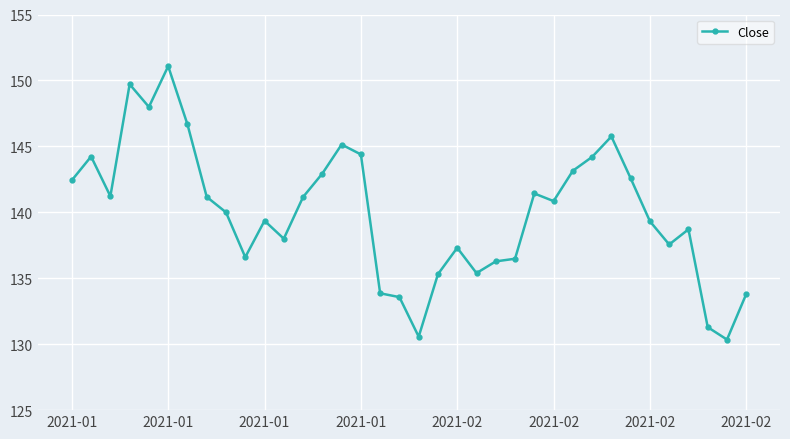

What is the difference between the maximum and minimum values?

20.7